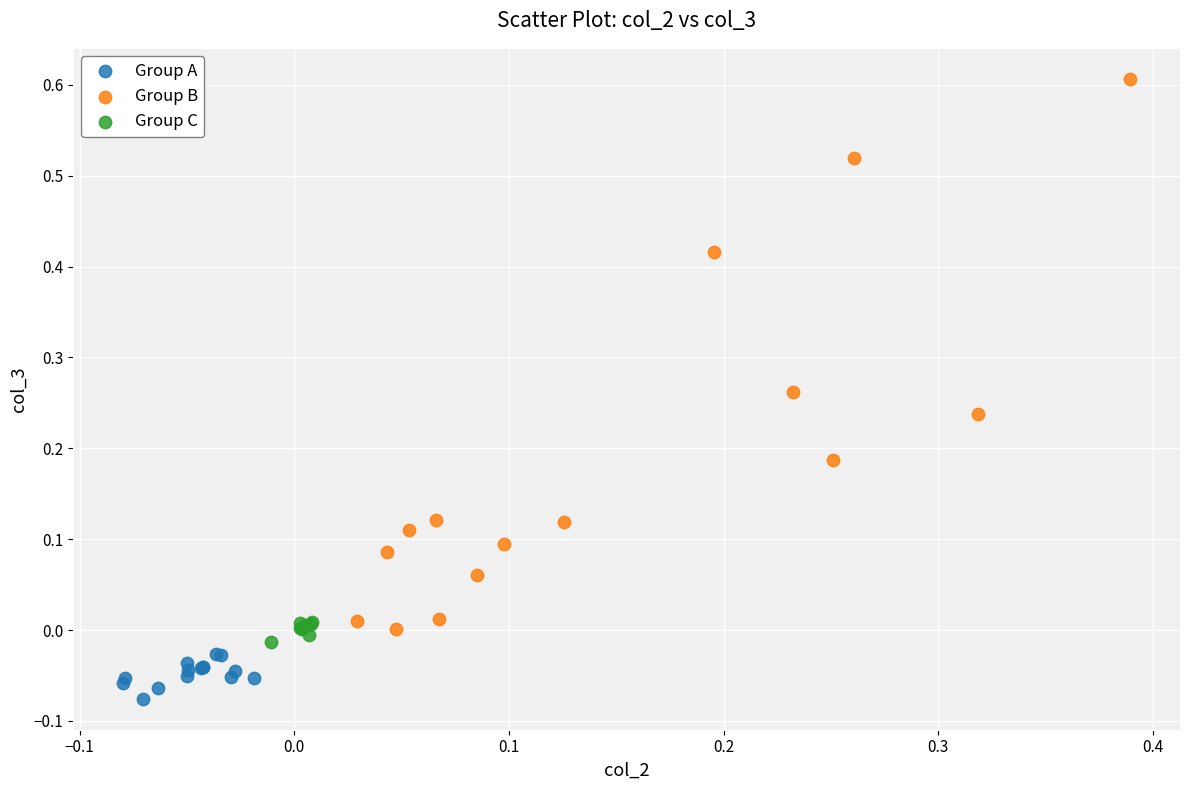

Which series reaches the minimum Y coordinate?

Group A